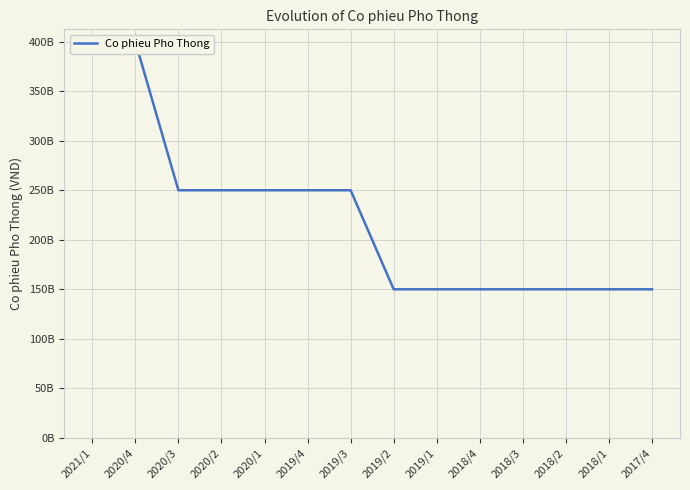

What value does the data have at 2019/3, to the nearest 100?

250000000000